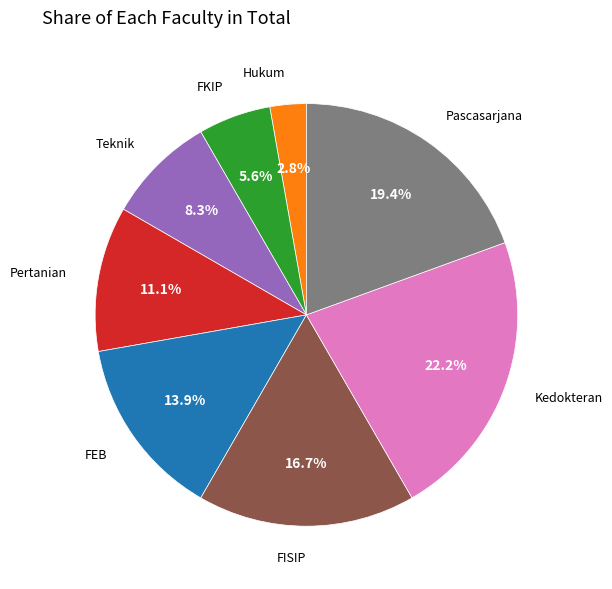

Is there any slice that represents more than half of the pie?

No